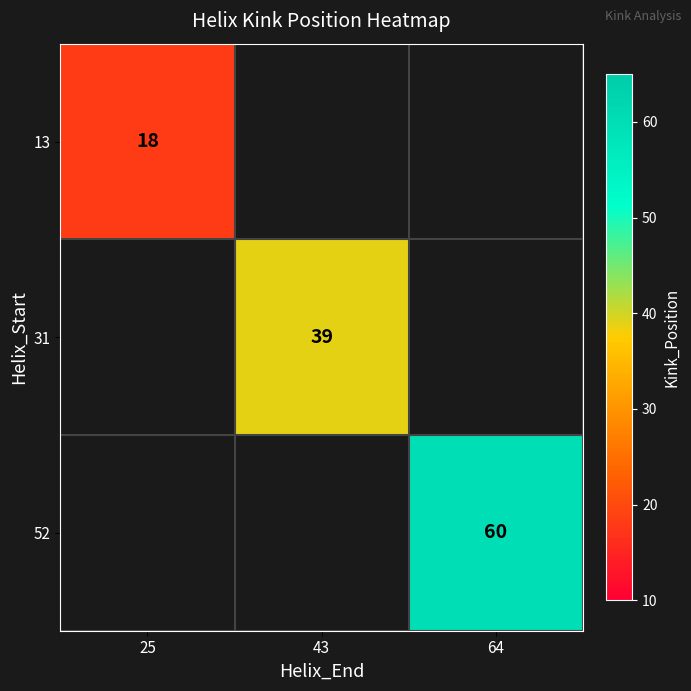

True or false: 13 has a value of 18 at 25.

True